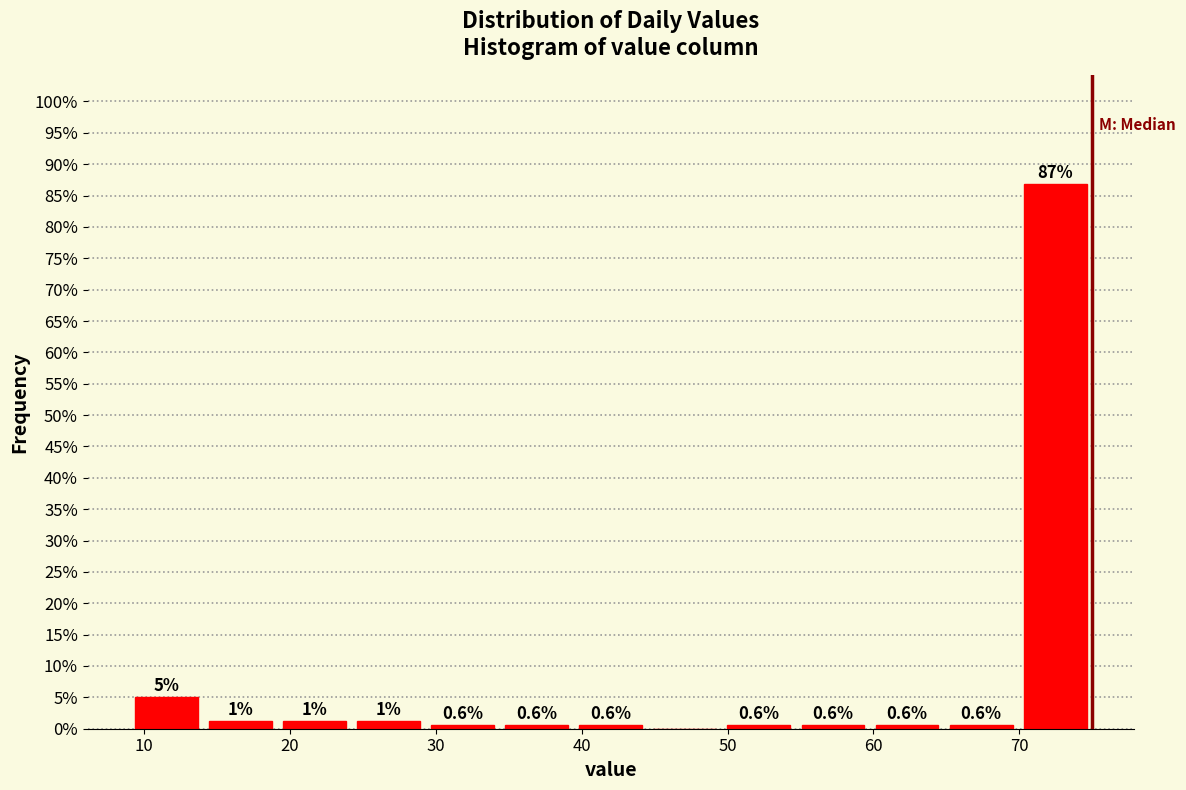

Which range on the x-axis has the tallest bar?

70 to 75